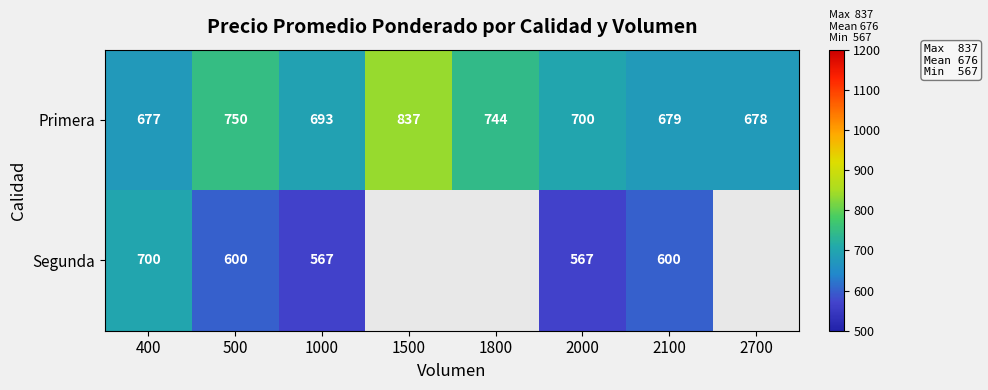

How many values in the Primera series are below 700?

4